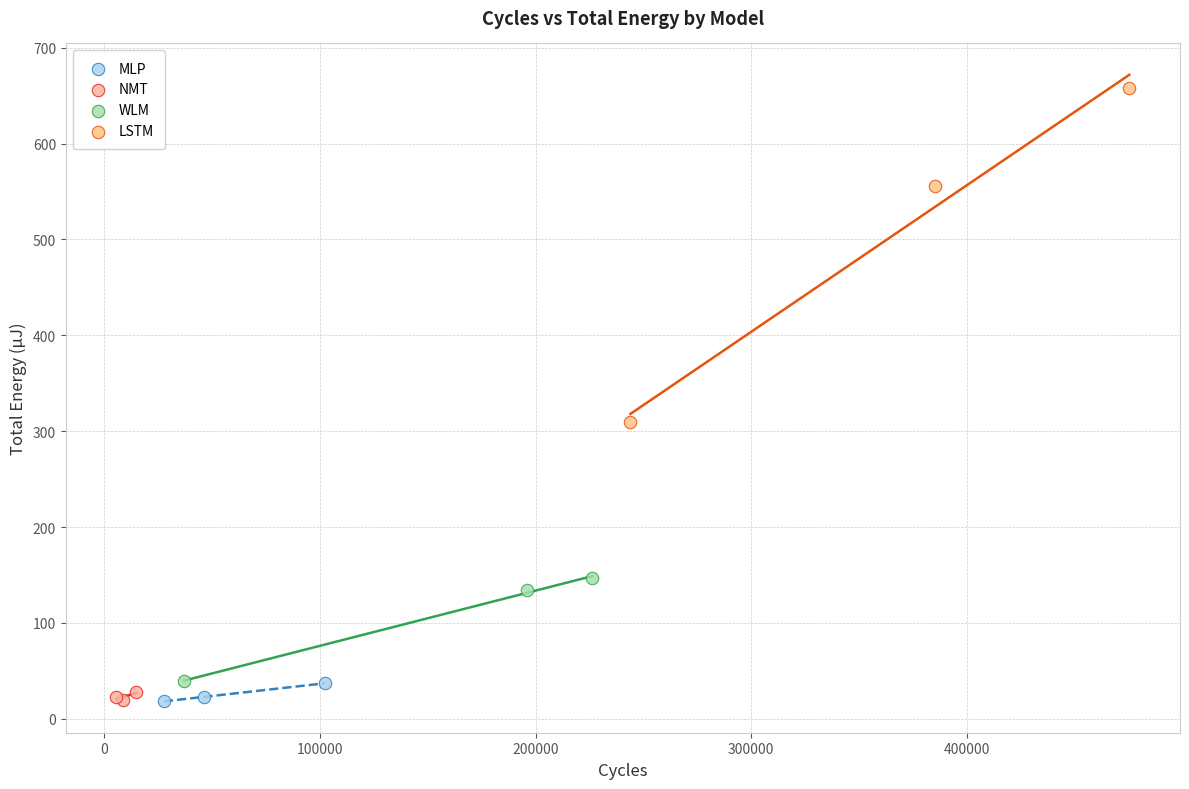

Which series contains the highest Y value?

LSTM